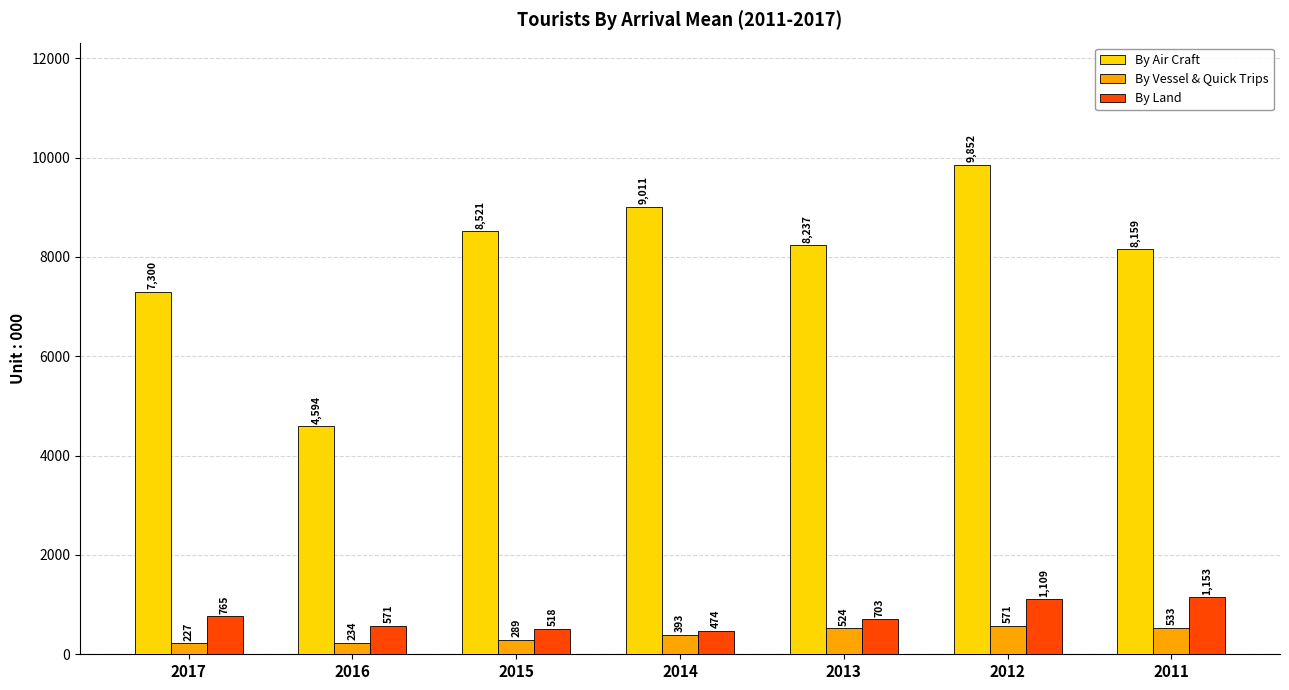

What is the value of the By Land bar at the 6th from the left?

1109